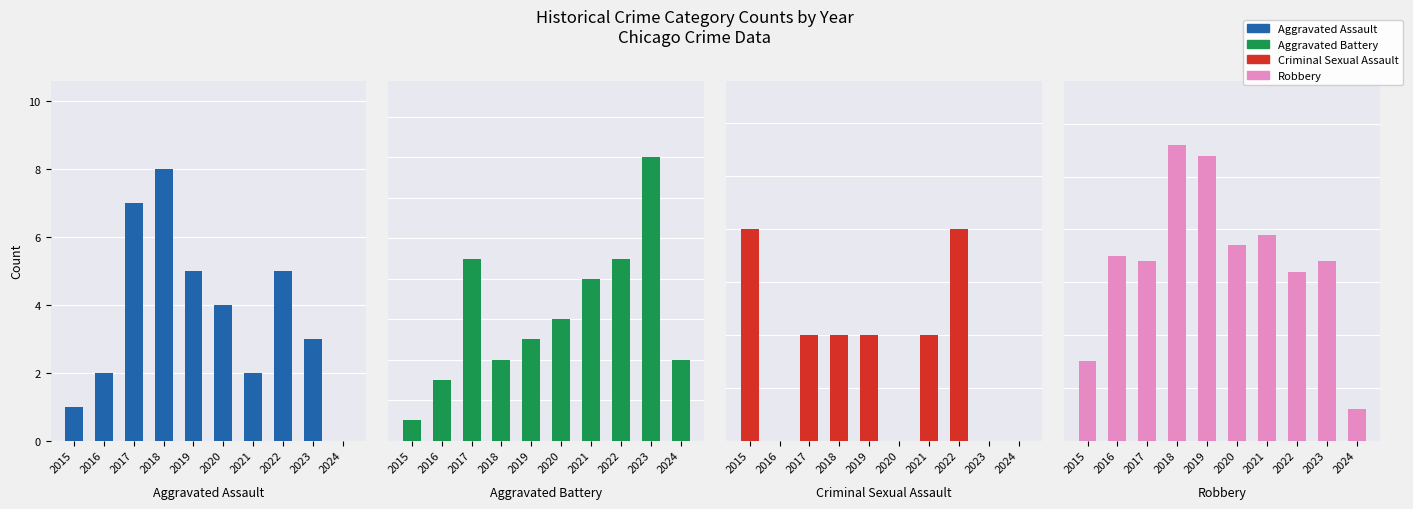

Which series changed the most between 2021 and 2024?

Robbery